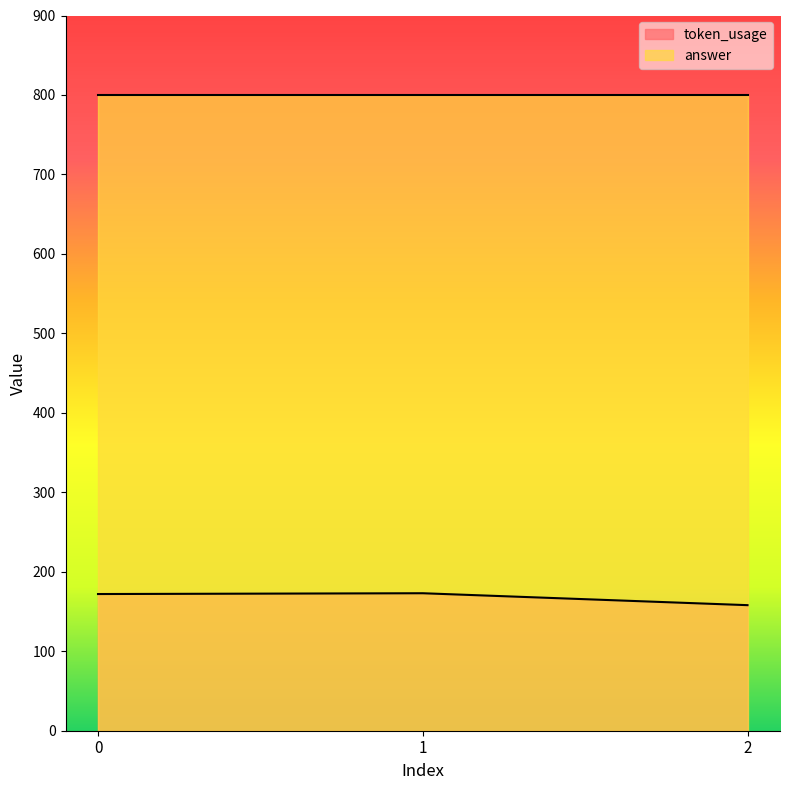

List the labels in order of value, smallest first.

2, 0, 1